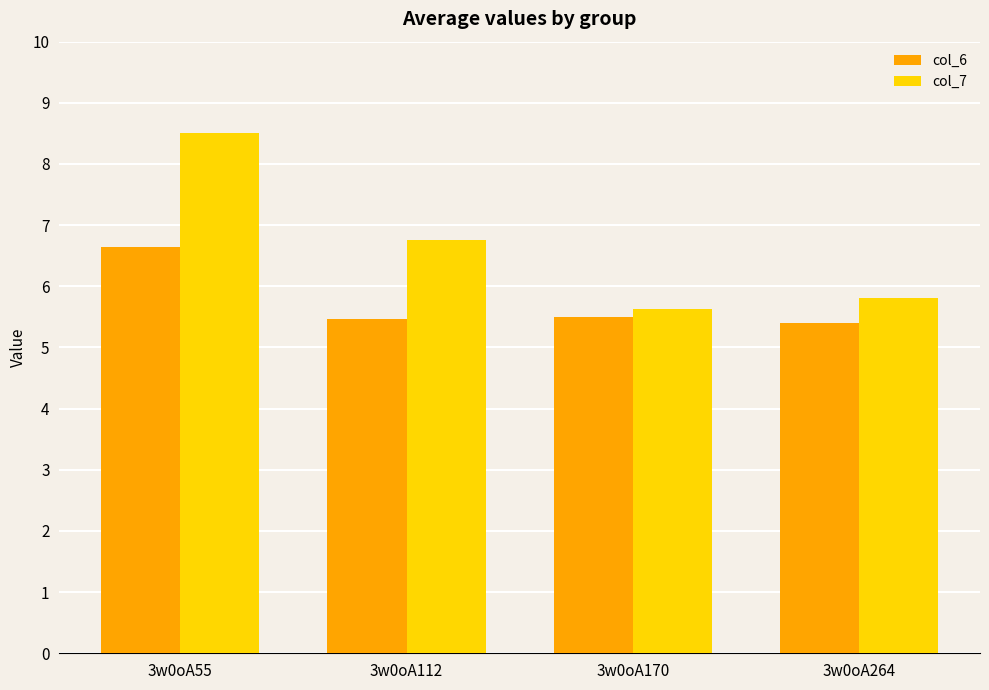

At which category is the sum across all series the highest?

3w0oA55